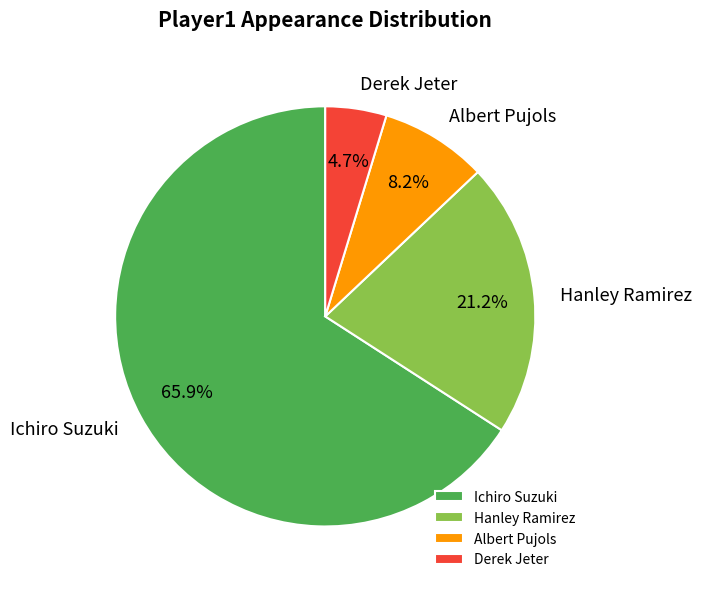

Which has a higher value, Ichiro Suzuki or Albert Pujols?

Ichiro Suzuki